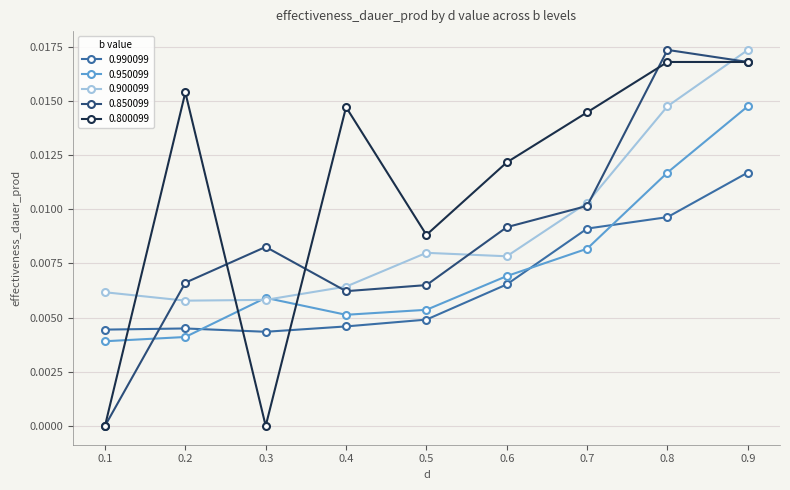

In 0.800099, how many points are lower than both neighbors (excluding endpoints)?

2